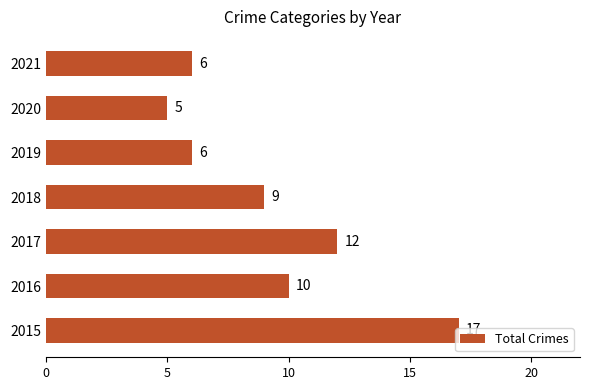

Which has a higher value, 2015 or 2021?

2015